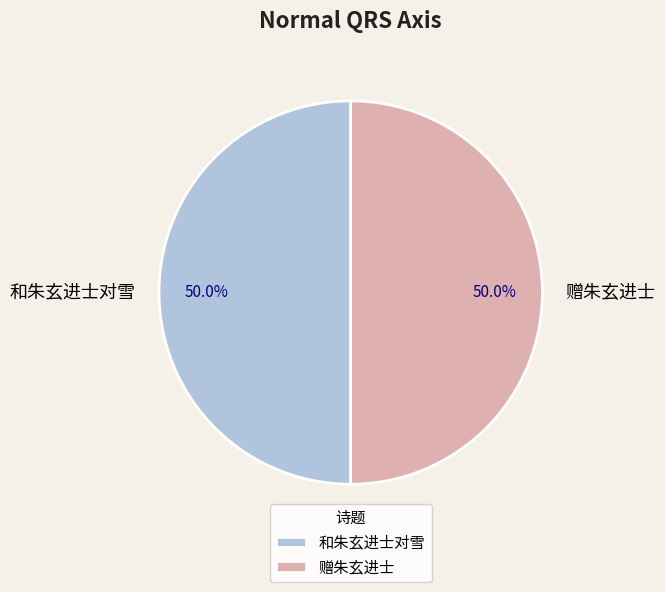

Is the sum of 赠朱玄进士 and 和朱玄进士对雪 greater than half?

Yes